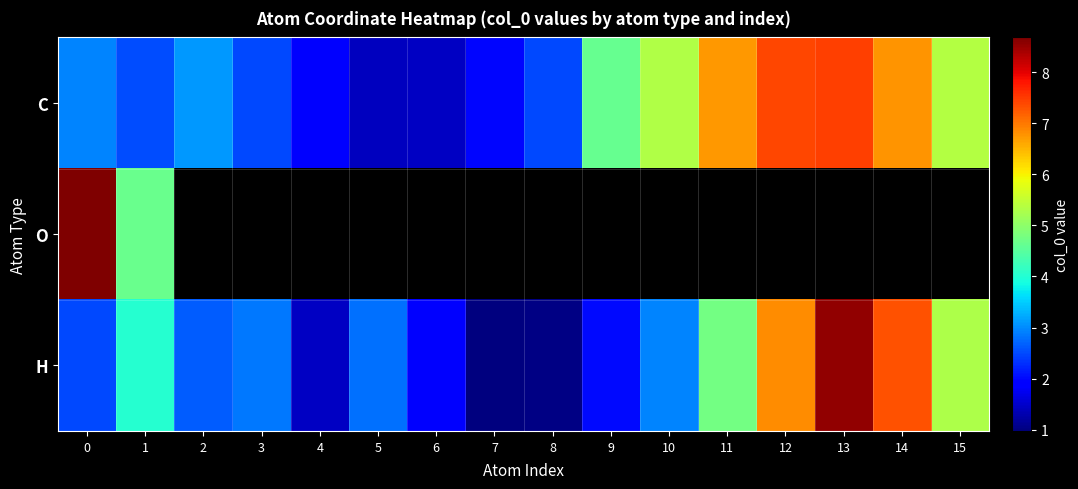

List the series in order of their overall mean, highest first.

row_0, row_1, row_2